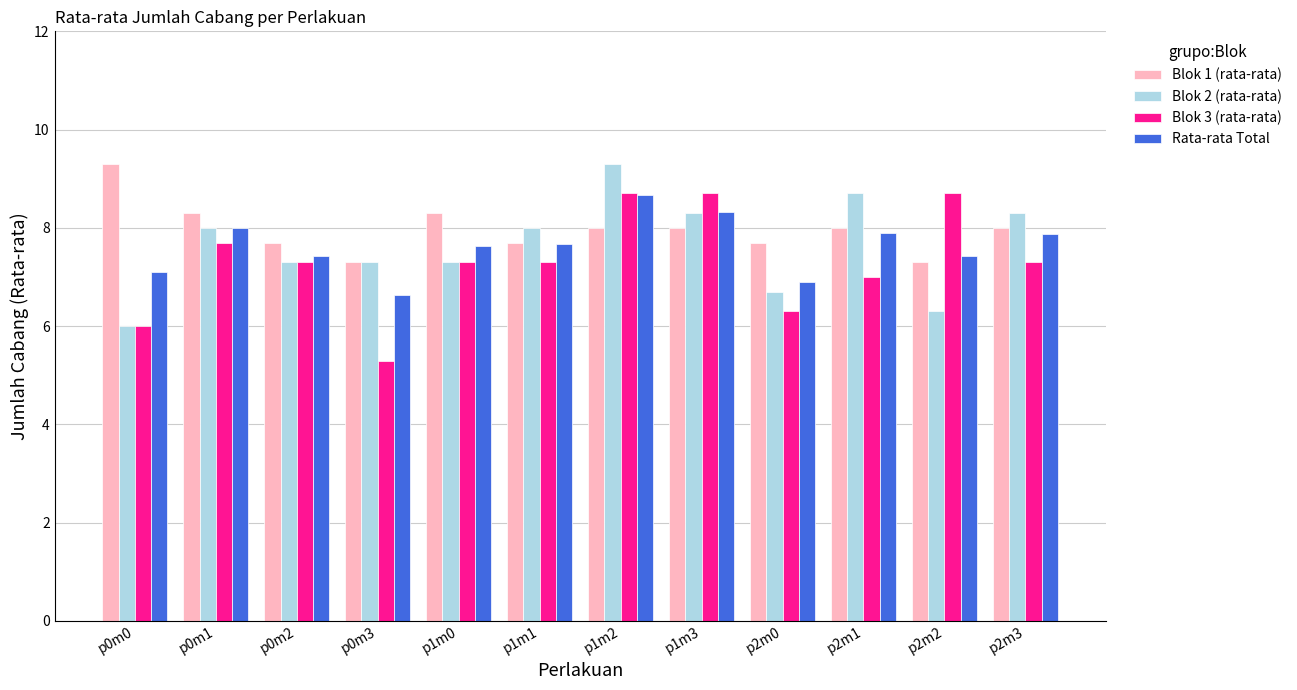

What is the smallest value displayed?

5.3